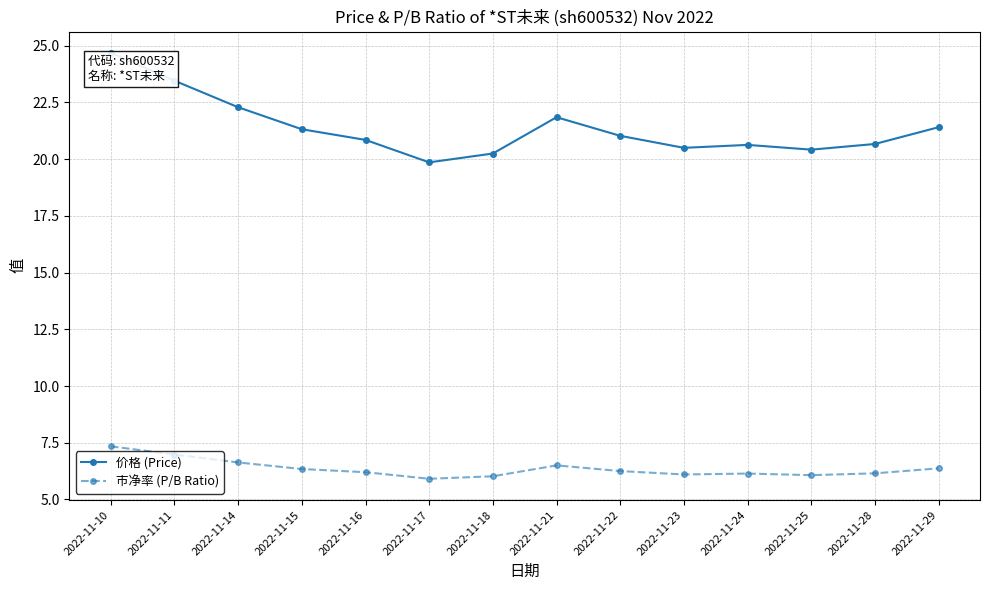

True or false: 价格 (Price) and 市净率 (P/B Ratio) cross at least once.

False